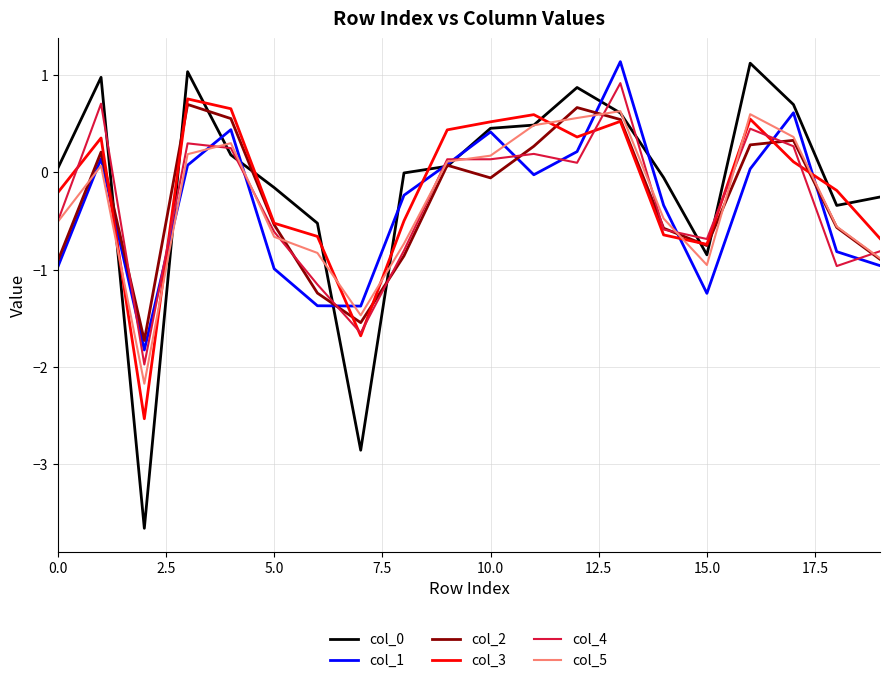

What is the minimum value shown in the chart?

-3.7